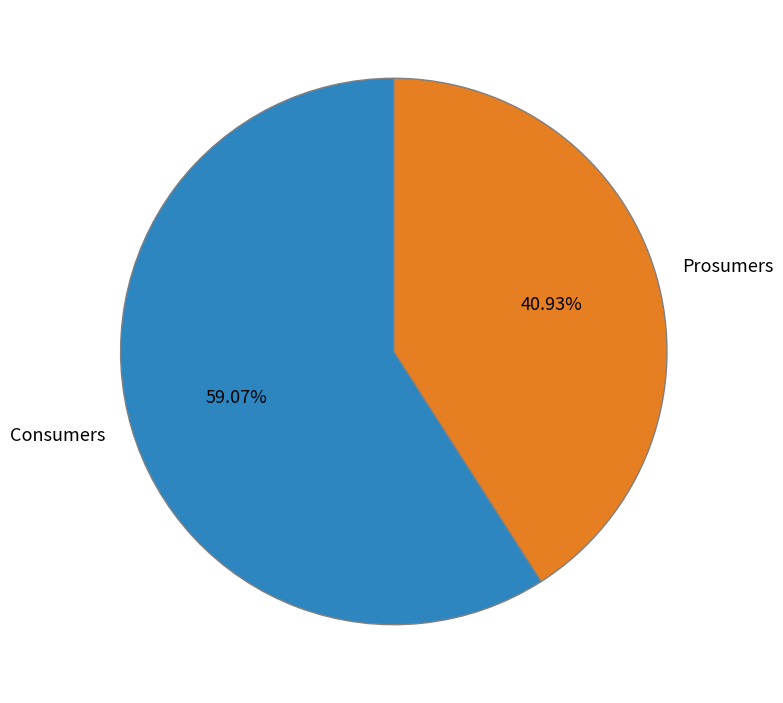

Rank the categories by value from lowest to highest.

Prosumers, Consumers